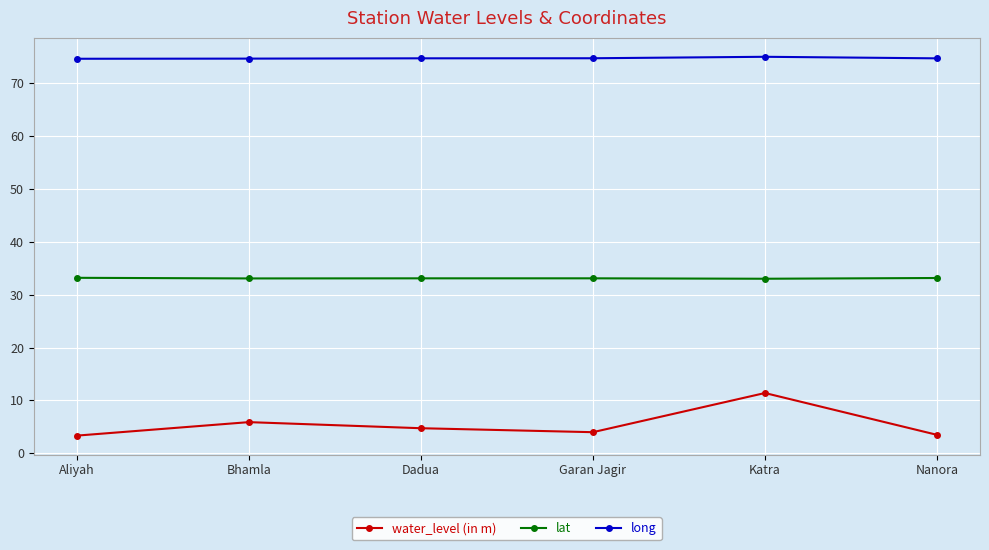

At Nanora, list the series in order from largest to smallest.

long, lat, water_level (in m)